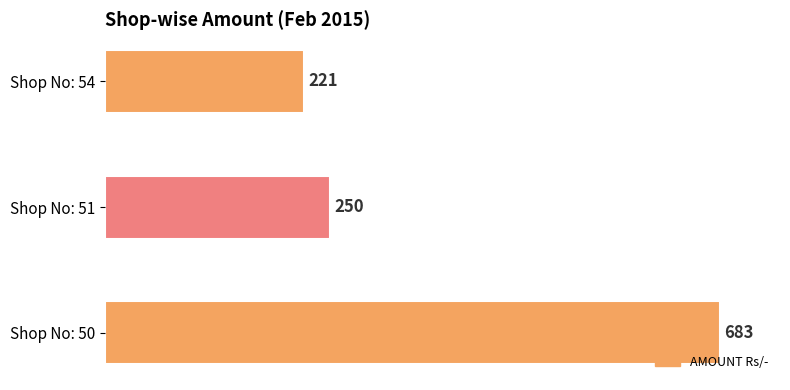

Which category has the lowest value across all series?

Shop No: 54